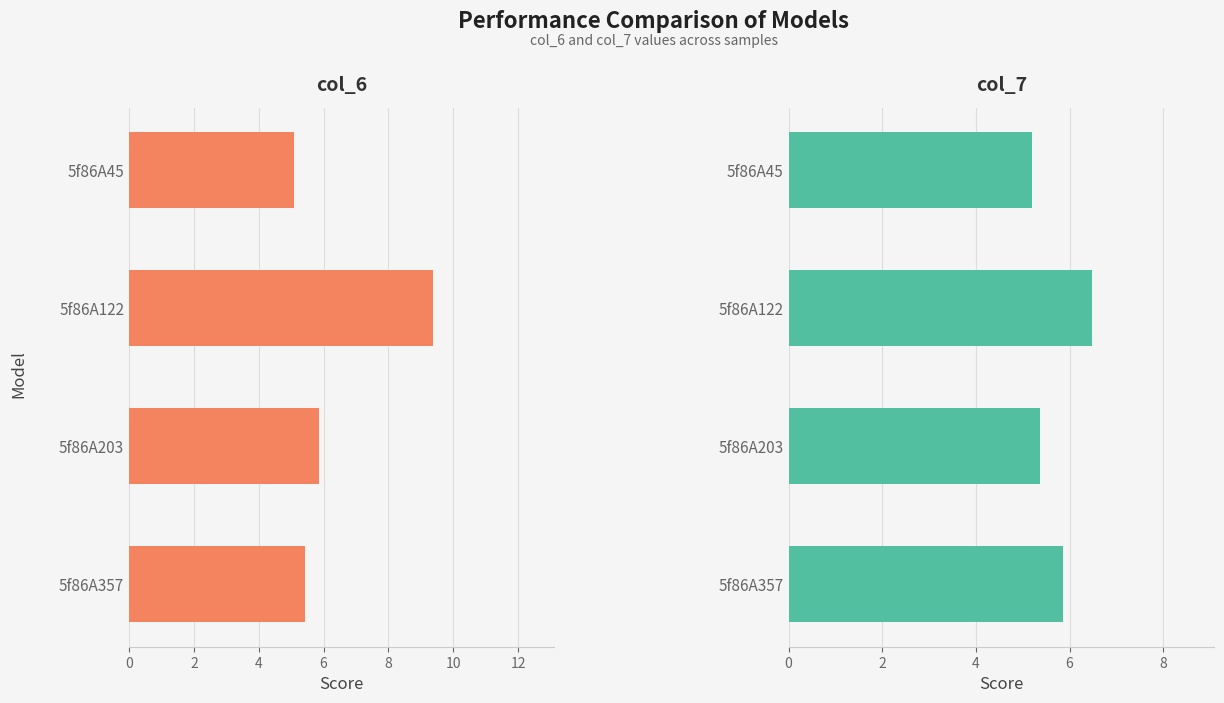

The col_6 series shows 8.1 at 5f86A357. True or false?

False